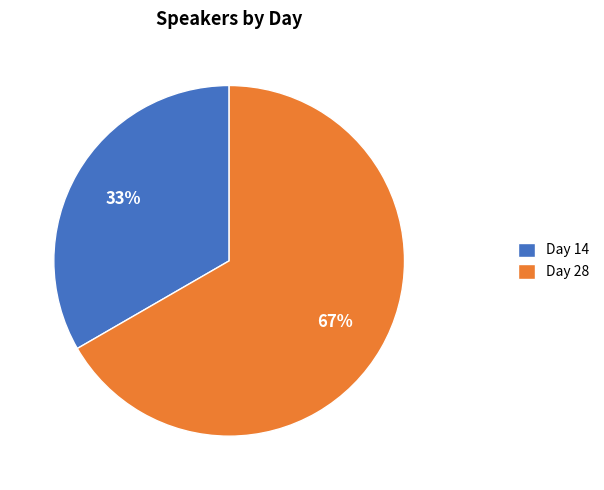

To the nearest percent, what percentage of the pie is Day 28?

67%